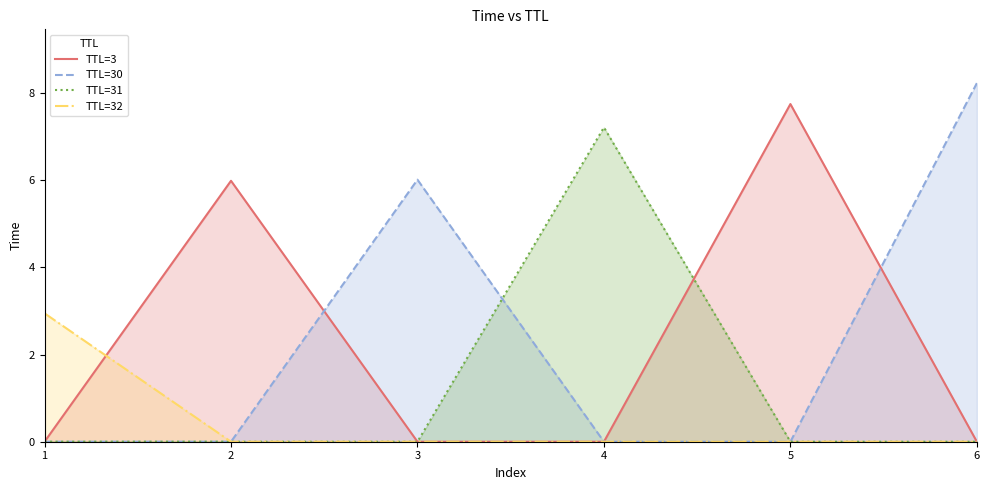

Reading right to left, transcribe all the data shown in this chart.

TTL=3: 0.0	7.8	0.0	0.0	6.0	0.0
TTL=30: 8.2	0.0	0.0	6.0	0.0	0.0
TTL=31: 0.0	0.0	7.2	0.0	0.0	0.0
TTL=32: 0.0	0.0	0.0	0.0	0.0	2.9